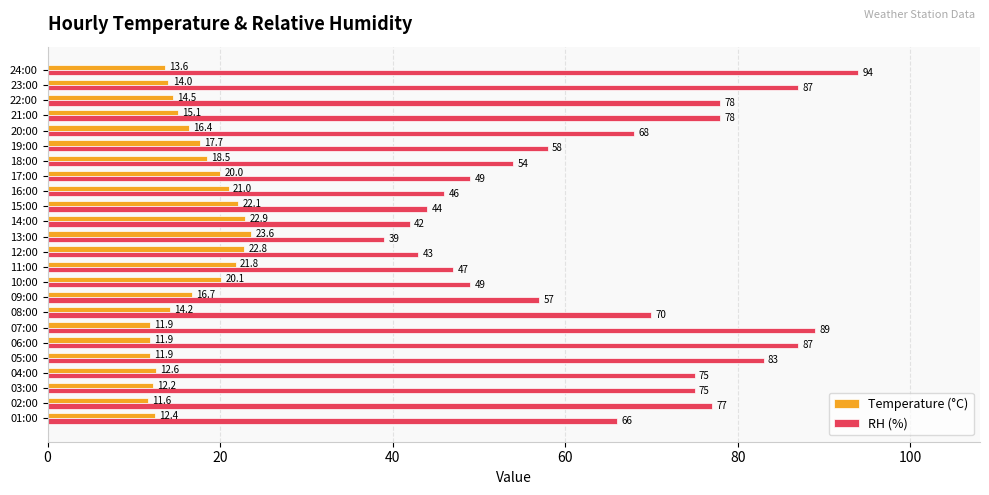

Rank the series by their maximum value, from highest to lowest.

RH (%), Temperature (°C)